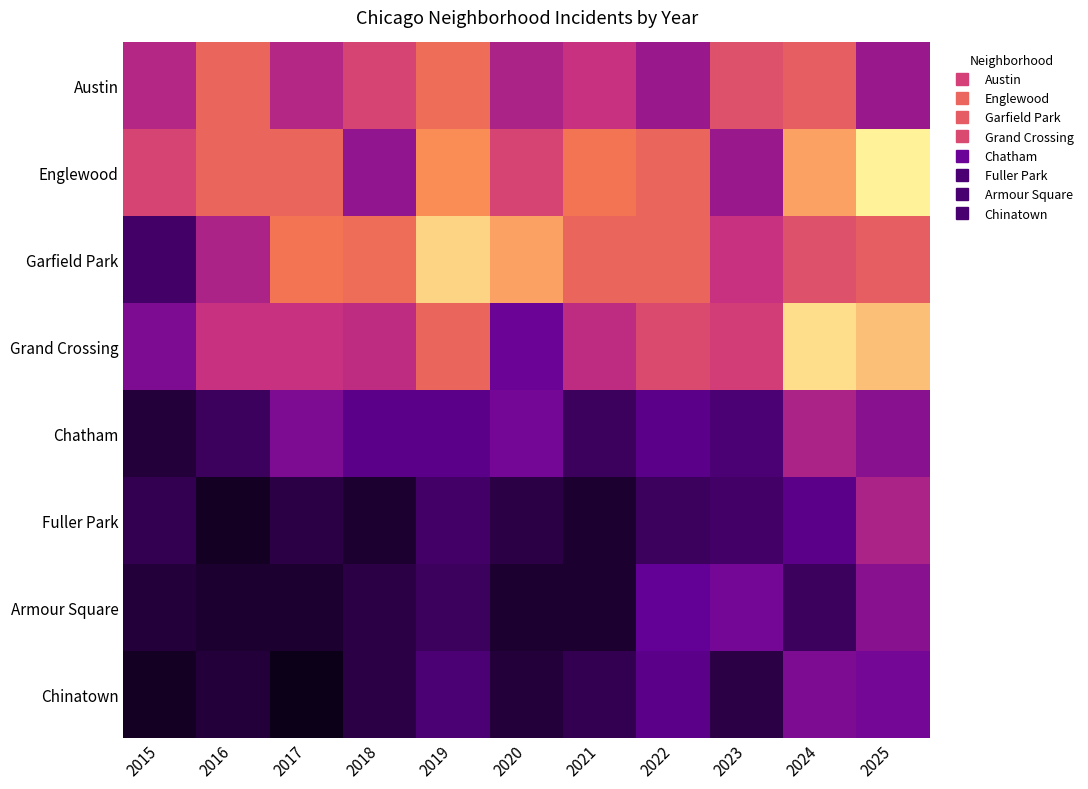

Reading left to right, extract all data points from this chart.

Austin: 2015=22	2016=32	2017=22	2018=27	2019=33	2020=21	2021=24	2022=19	2023=29	2024=31	2025=19
Englewood: 2015=27	2016=32	2017=32	2018=18	2019=37	2020=27	2021=34	2022=32	2023=19	2024=39	2025=47
Garfield Park: 2015=9	2016=21	2017=34	2018=33	2019=44	2020=39	2021=32	2022=32	2023=24	2024=29	2025=31
Grand Crossing: 2015=16	2016=24	2017=24	2018=23	2019=32	2020=14	2021=23	2022=28	2023=26	2024=45	2025=42
Chatham: 2015=5	2016=8	2017=16	2018=12	2019=12	2020=15	2021=8	2022=12	2023=10	2024=21	2025=17
Fuller Park: 2015=7	2016=3	2017=6	2018=4	2019=9	2020=6	2021=4	2022=8	2023=9	2024=12	2025=21
Armour Square: 2015=5	2016=4	2017=4	2018=6	2019=8	2020=4	2021=4	2022=13	2023=15	2024=8	2025=17
Chinatown: 2015=3	2016=5	2017=2	2018=6	2019=10	2020=5	2021=7	2022=12	2023=6	2024=16	2025=15